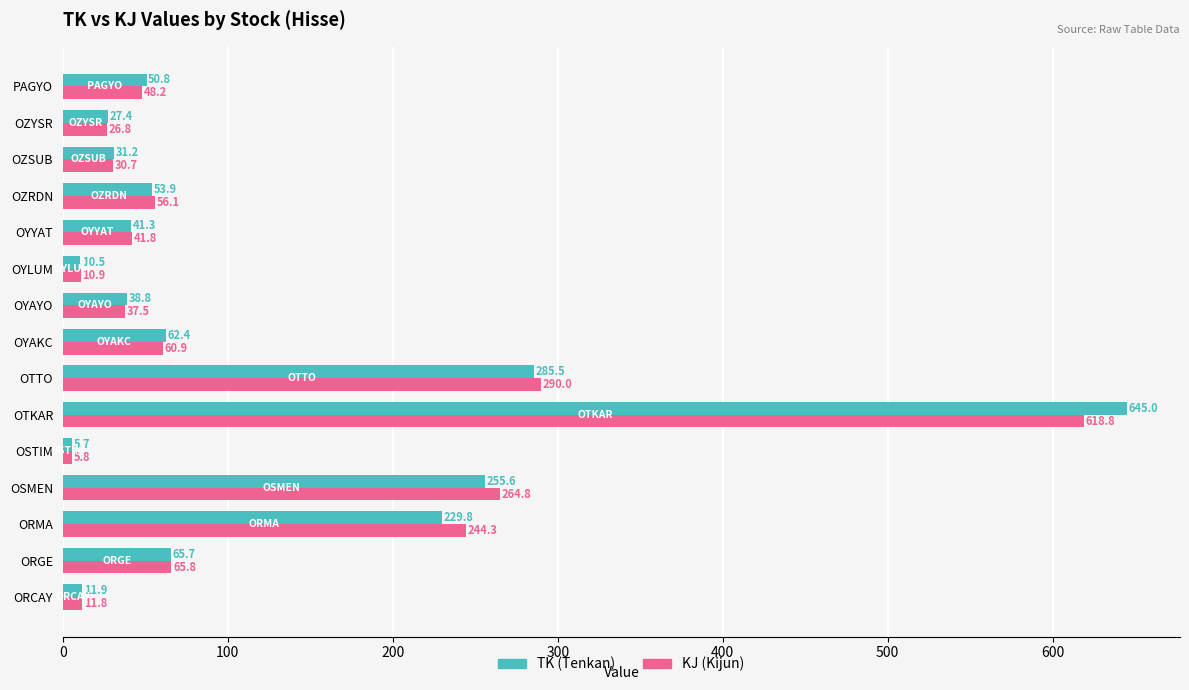

What is the greatest value displayed?

645.0